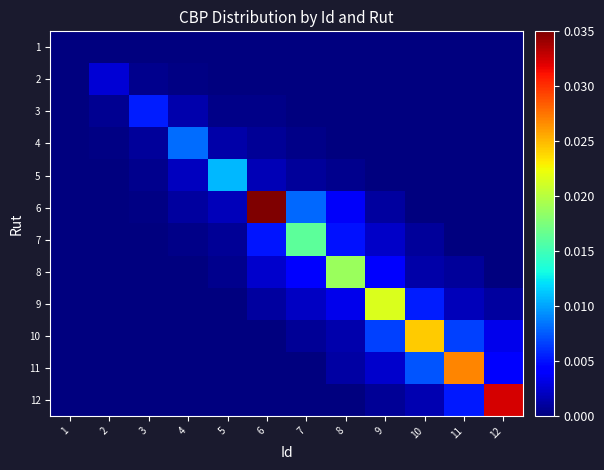

At how many categories does at least one series exceed 0?

11